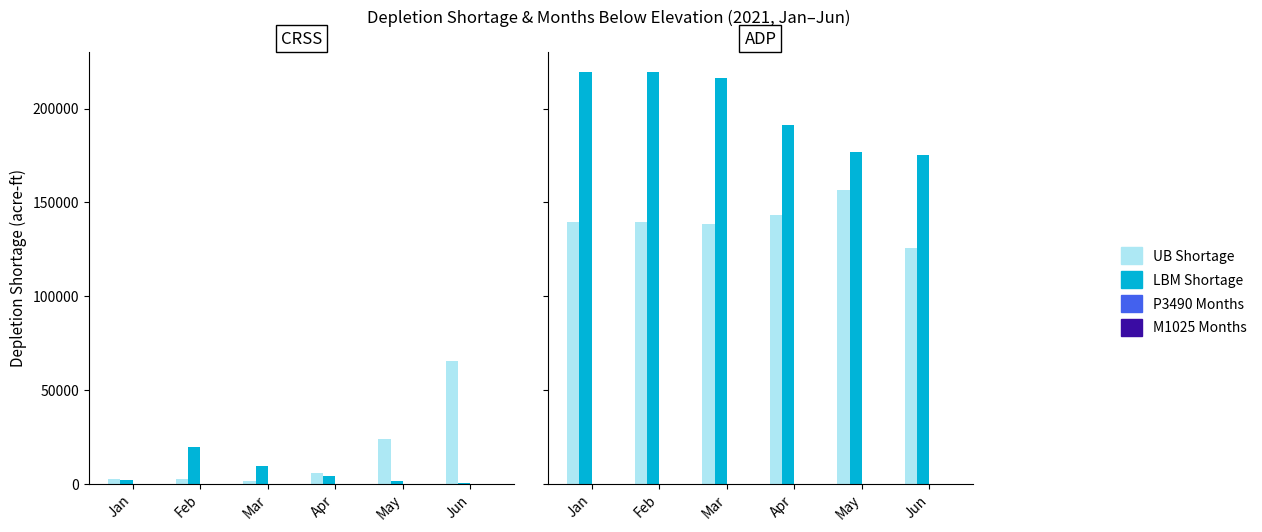

How many groups of bars are there?

6